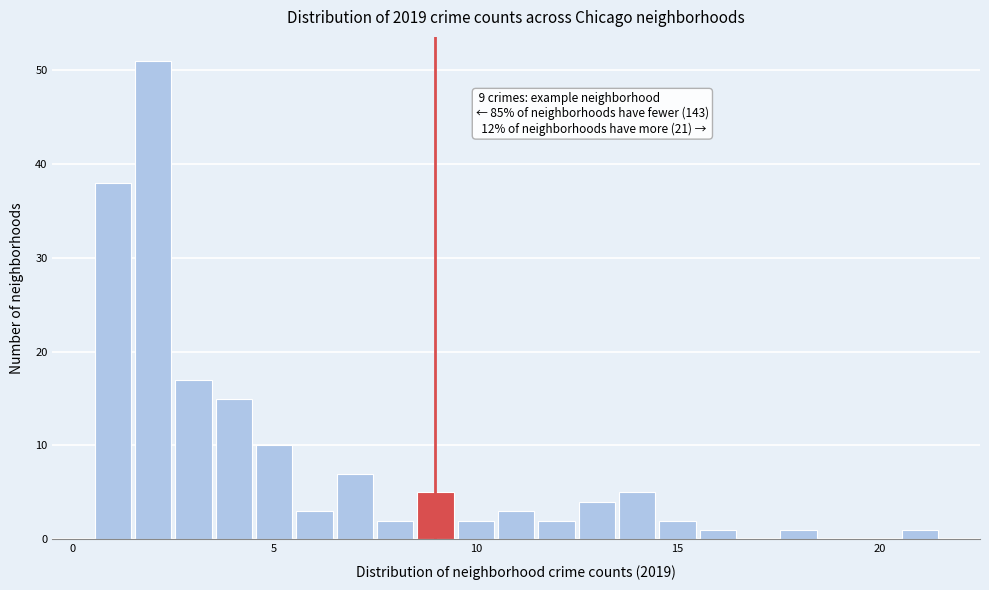

Read against the x-axis, roughly where is the centre of the tallest bar?

2.0